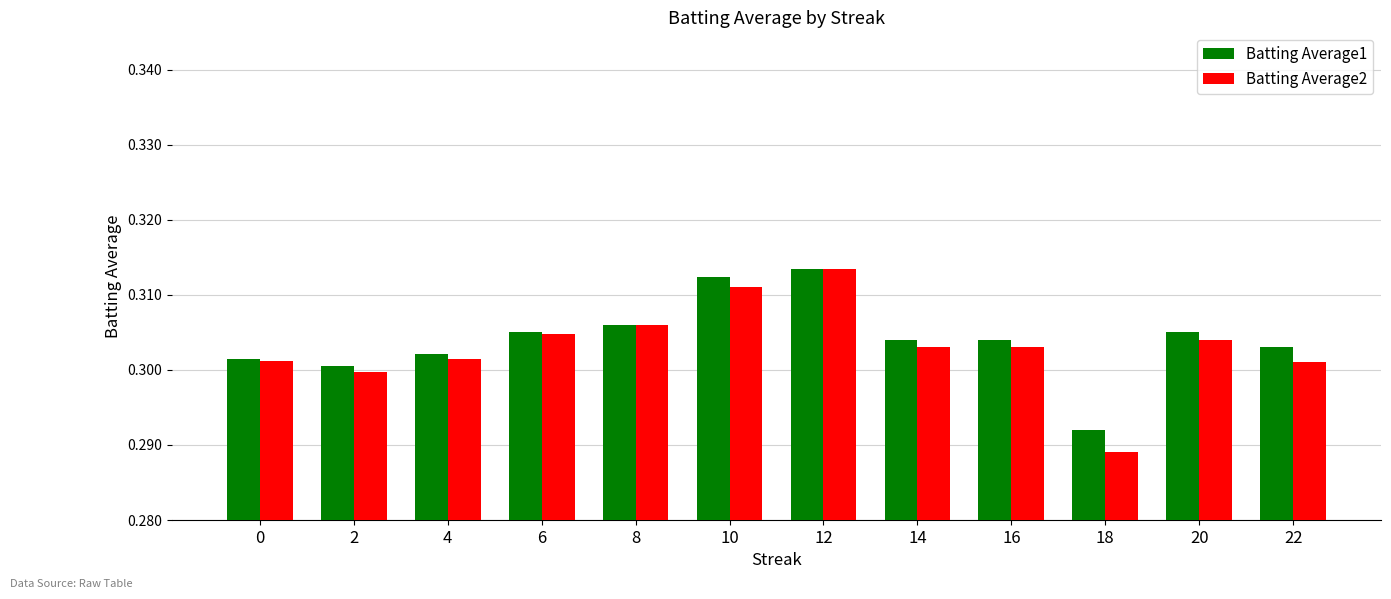

Rank the series by their average value, from lowest to highest.

Batting Average2, Batting Average1